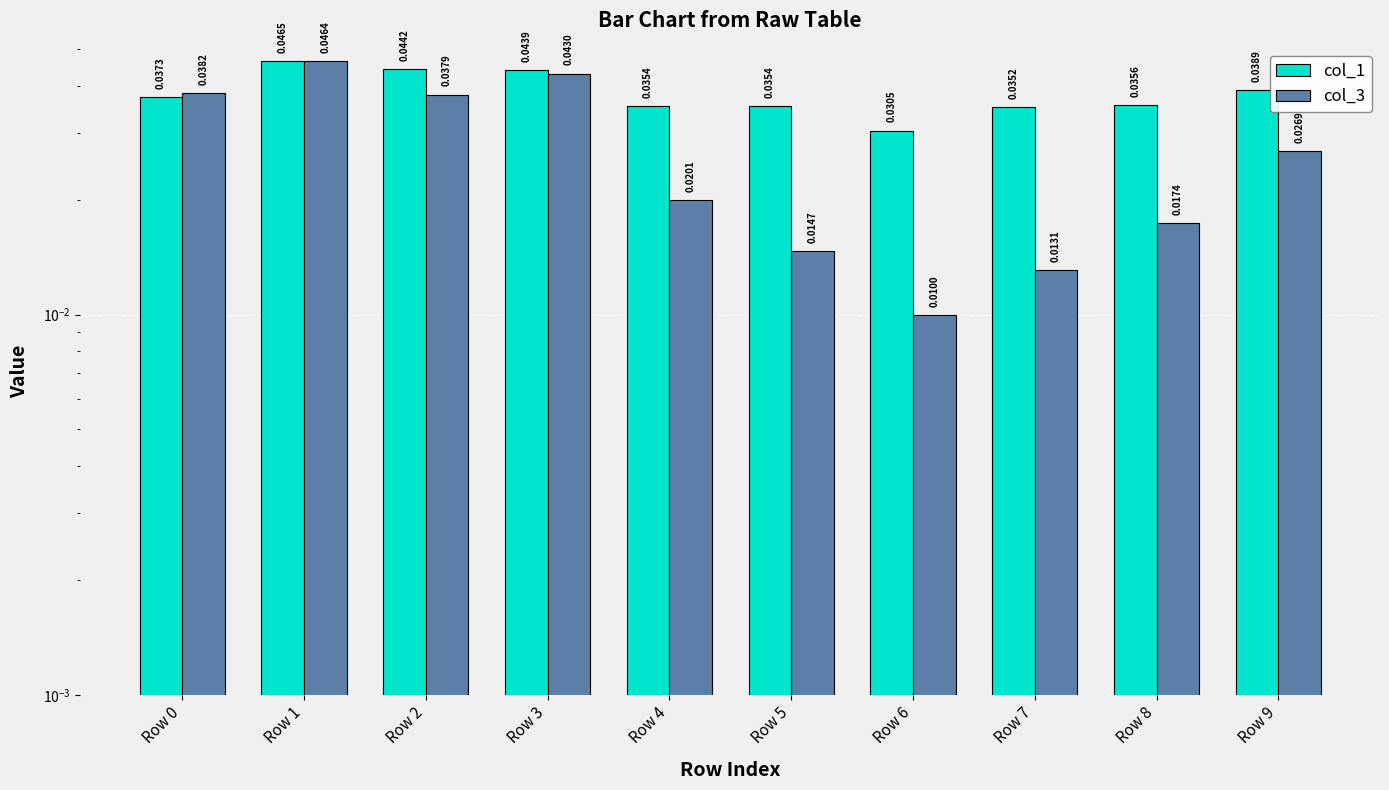

Are the bars horizontal?

No